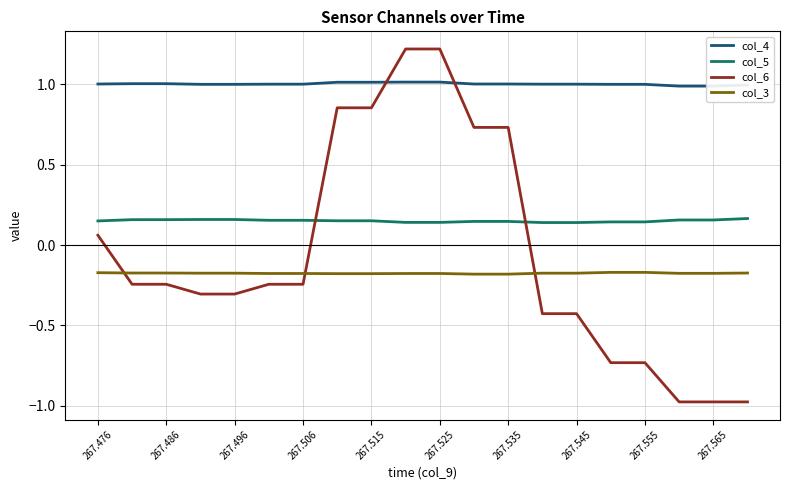

What is the maximum value for col_6?

1.2